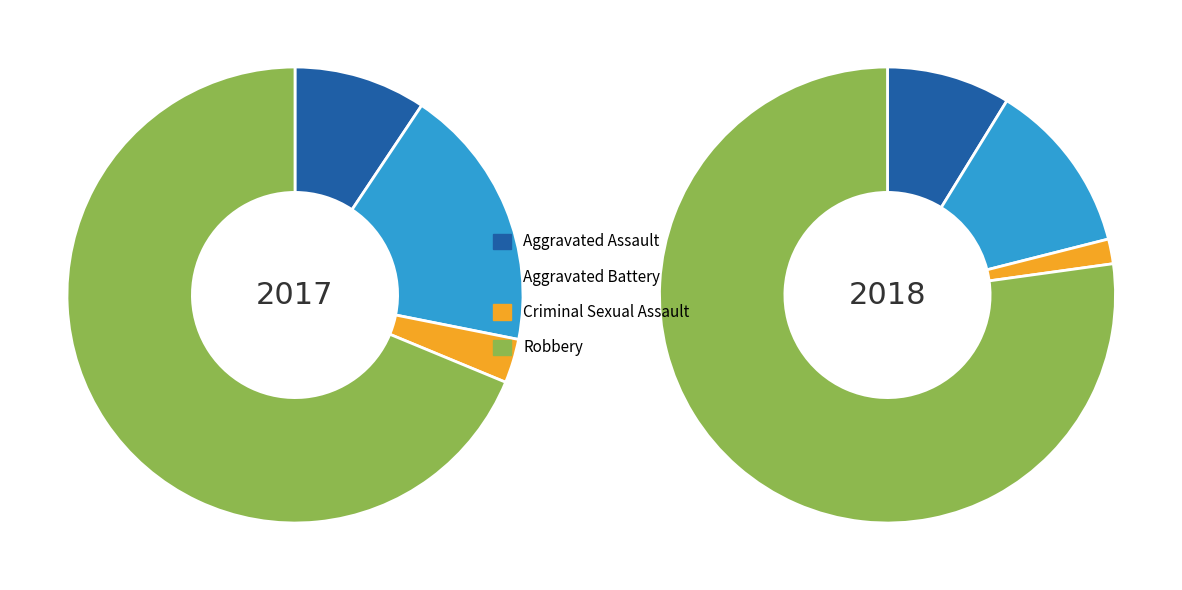

Does any single category account for the majority?

Yes